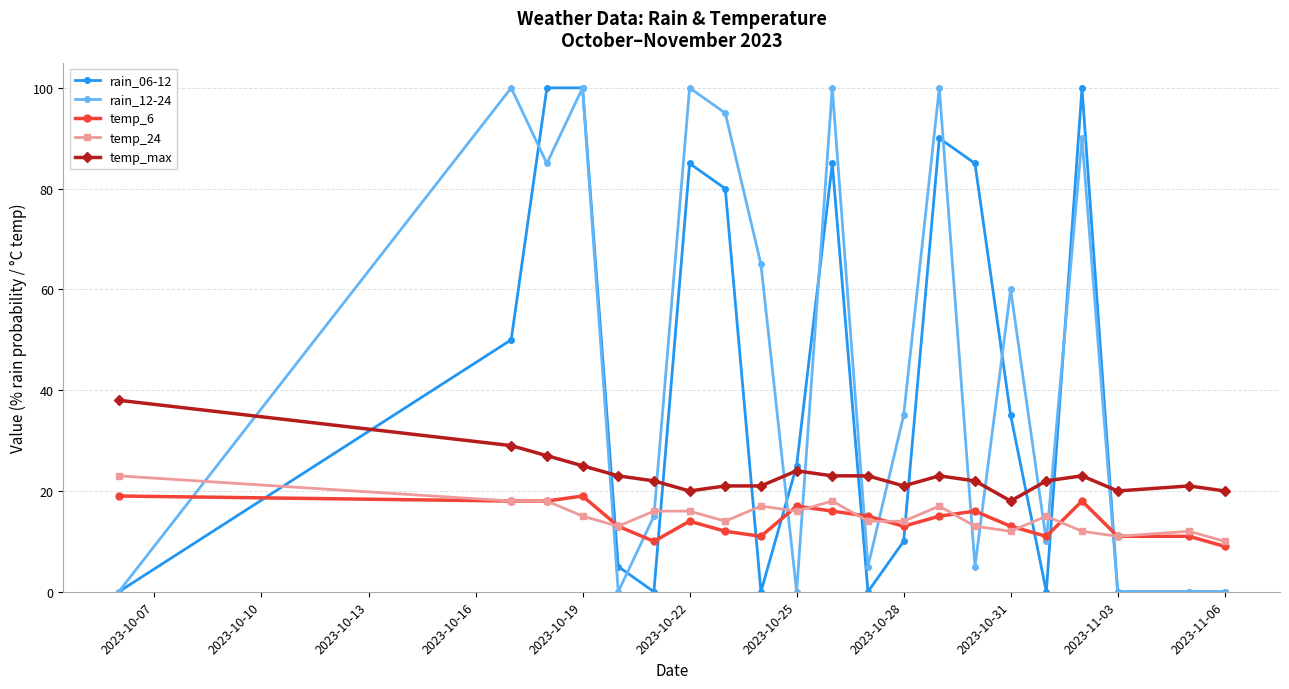

True or false: temp_6 has more than 2 points higher than both neighbors.

True